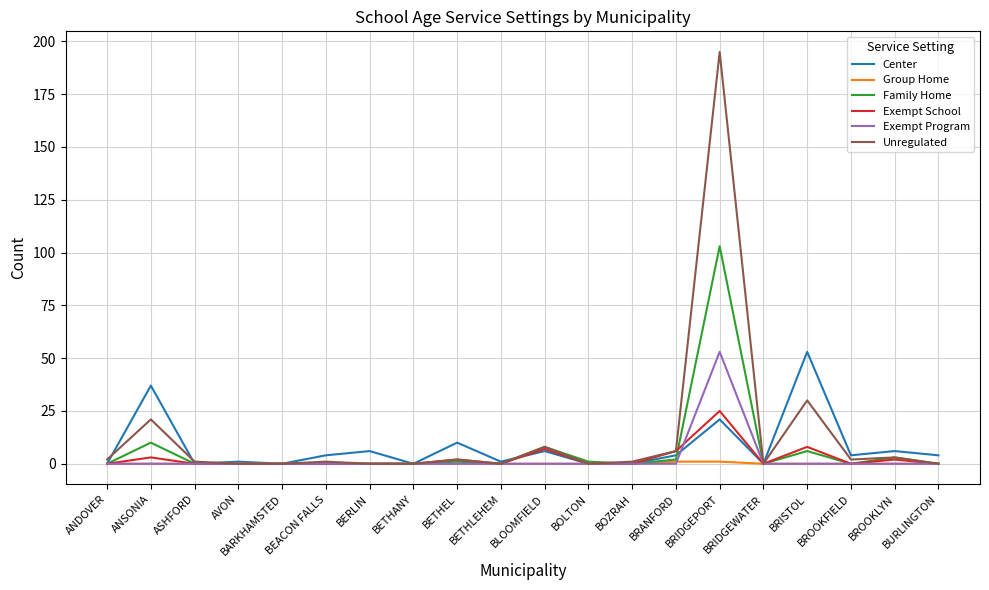

What are all the series names shown in the legend?

Center, Group Home, Family Home, Exempt School, Exempt Program, Unregulated